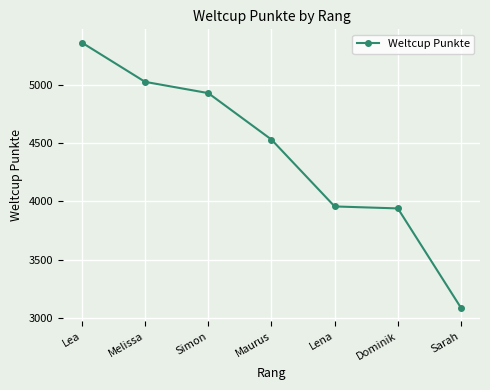

True or false: the data has more than 1 interior local peaks.

False